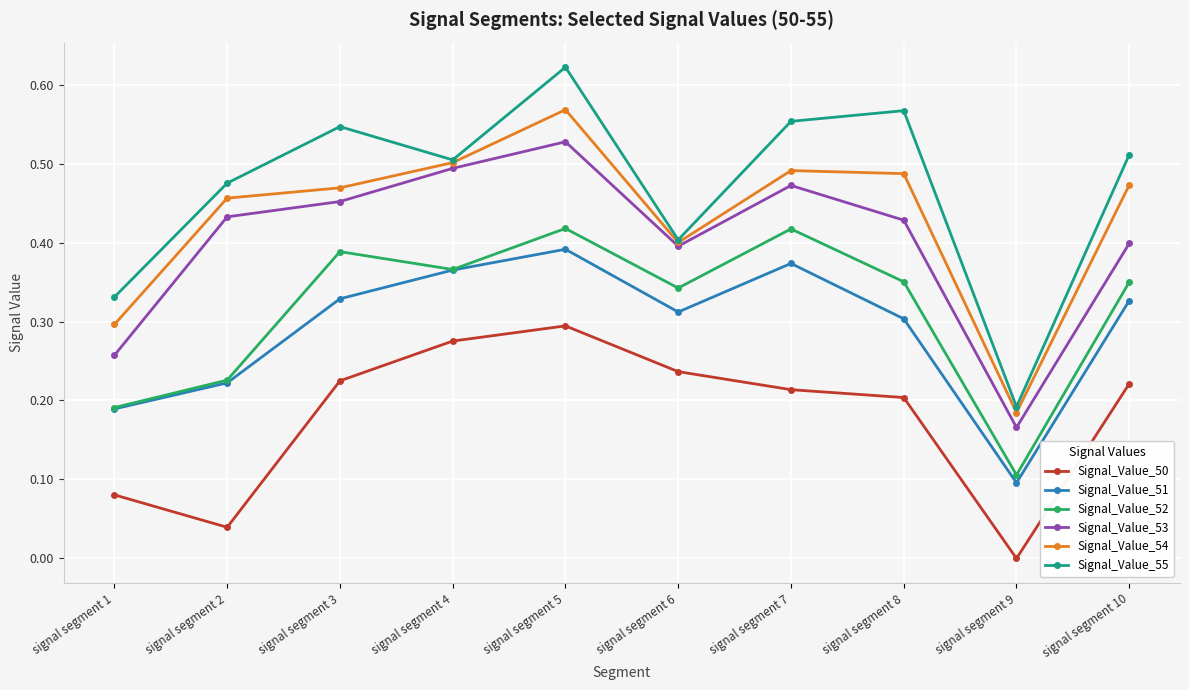

Which series has the largest total across all categories?

Signal_Value_55